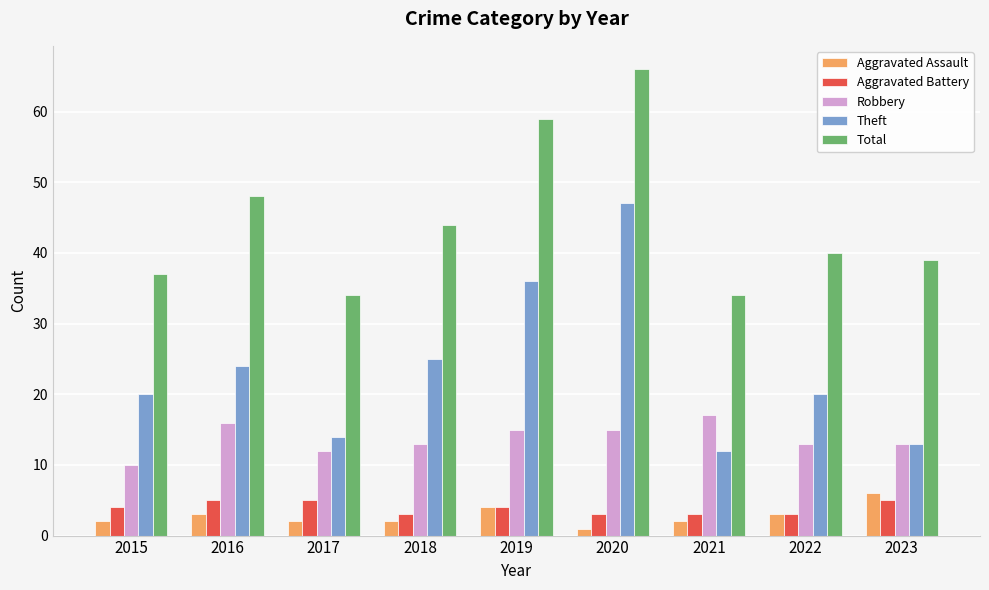

Rank the series by their maximum value, from lowest to highest.

Aggravated Battery, Aggravated Assault, Robbery, Theft, Total